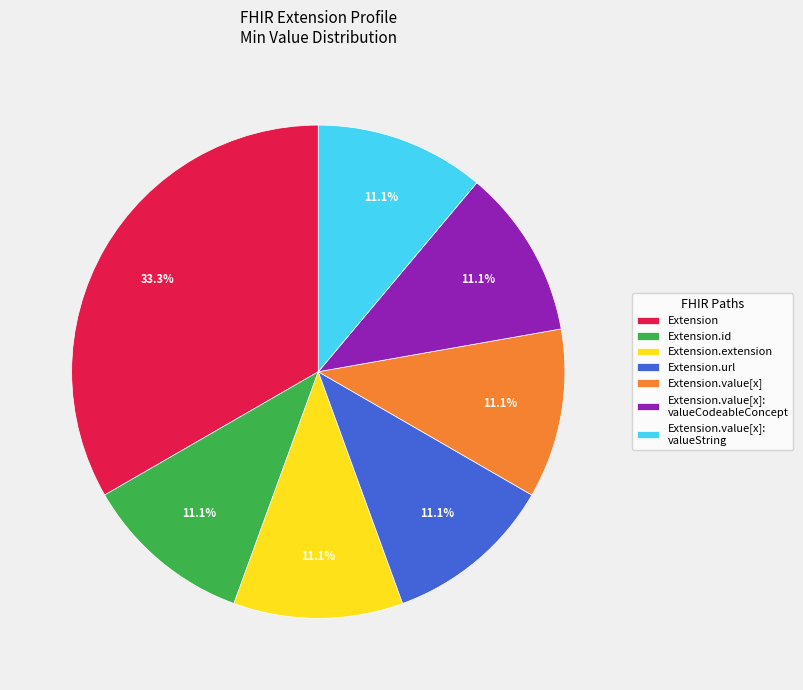

To the nearest percent, what is the average slice percentage?

14%